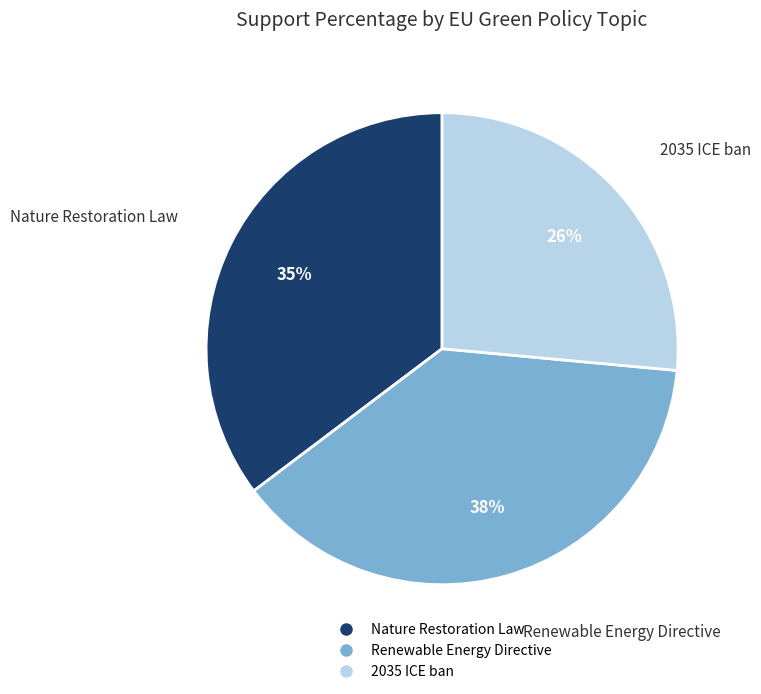

To the nearest percent, what percentage of the pie is 2035 ICE ban?

26%